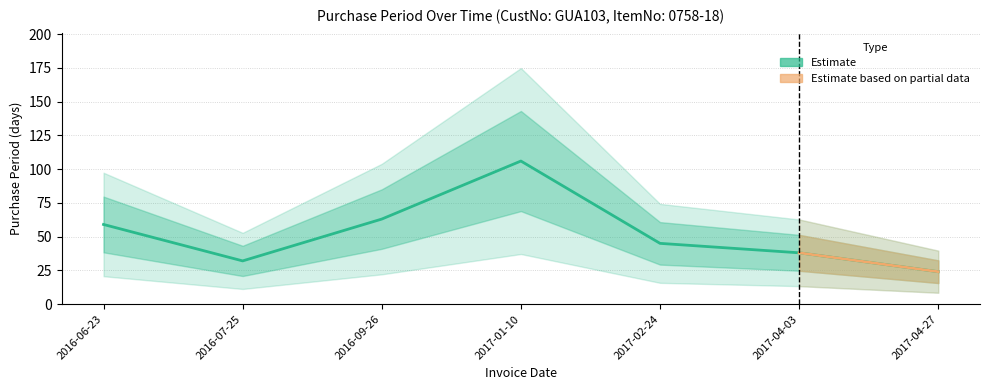

Between 2017-04-27 and 2016-07-25, which is larger?

2016-07-25